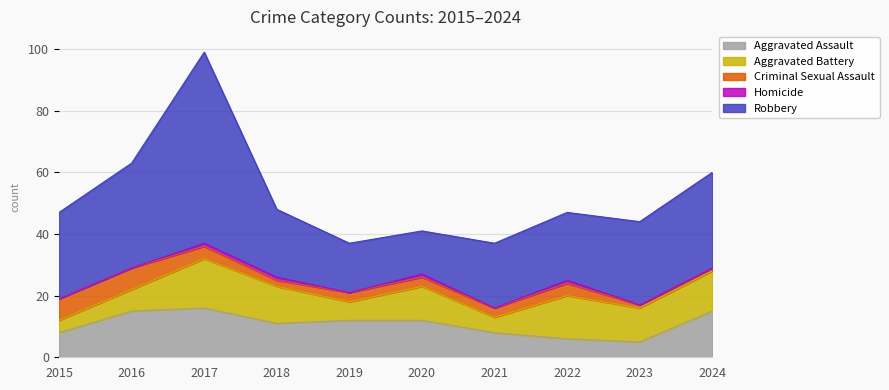

At which category is the sum across all series the highest?

2017